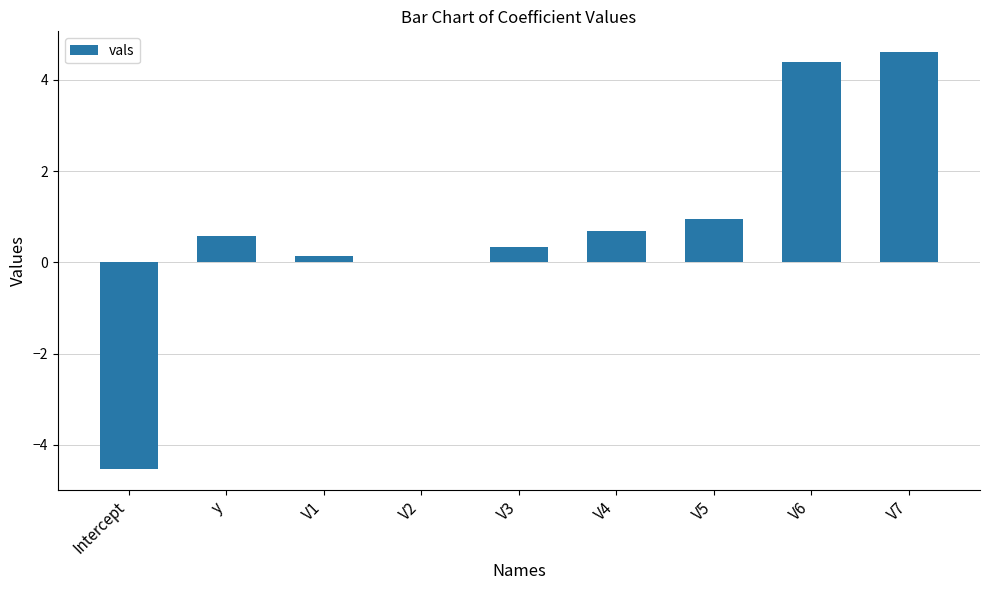

What is the sum of all values?

7.2